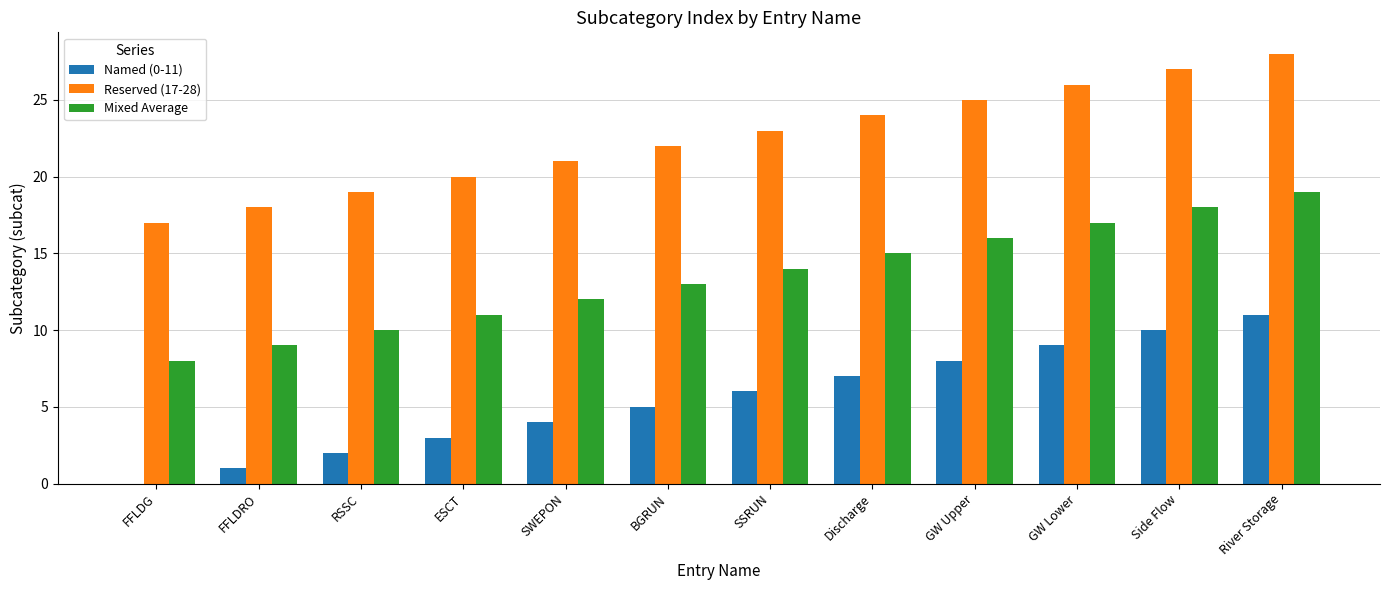

At which category is the sum across all series the highest?

River Storage